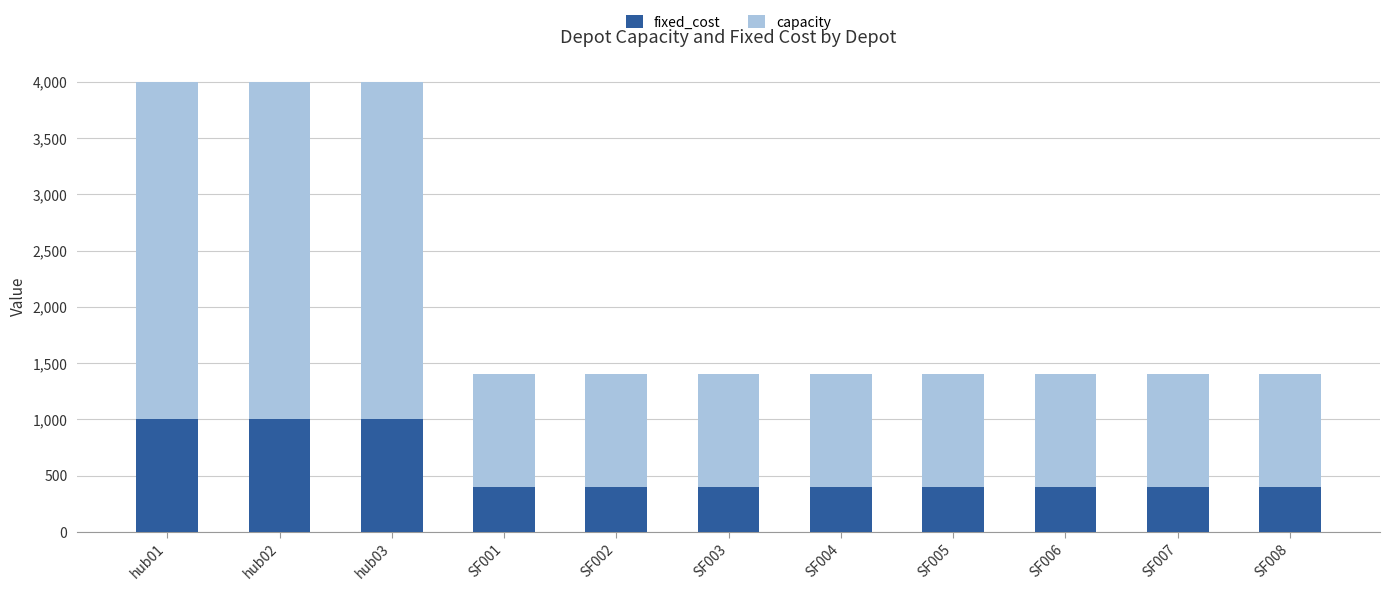

What is the minimum value for fixed_cost?

400